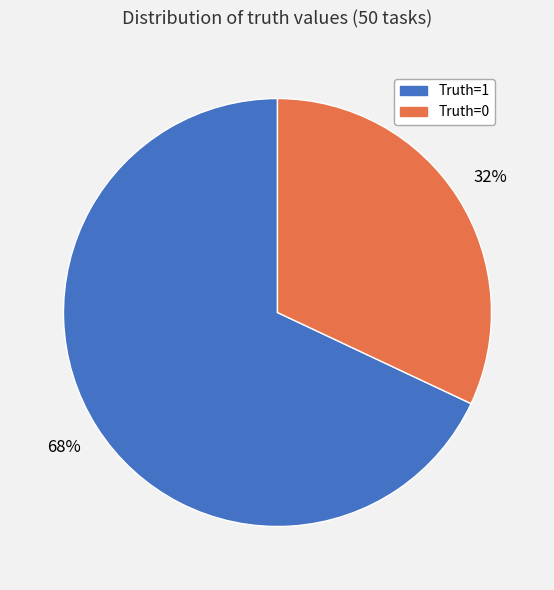

Combined, do Truth=1 and Truth=0 account for over 50%?

Yes